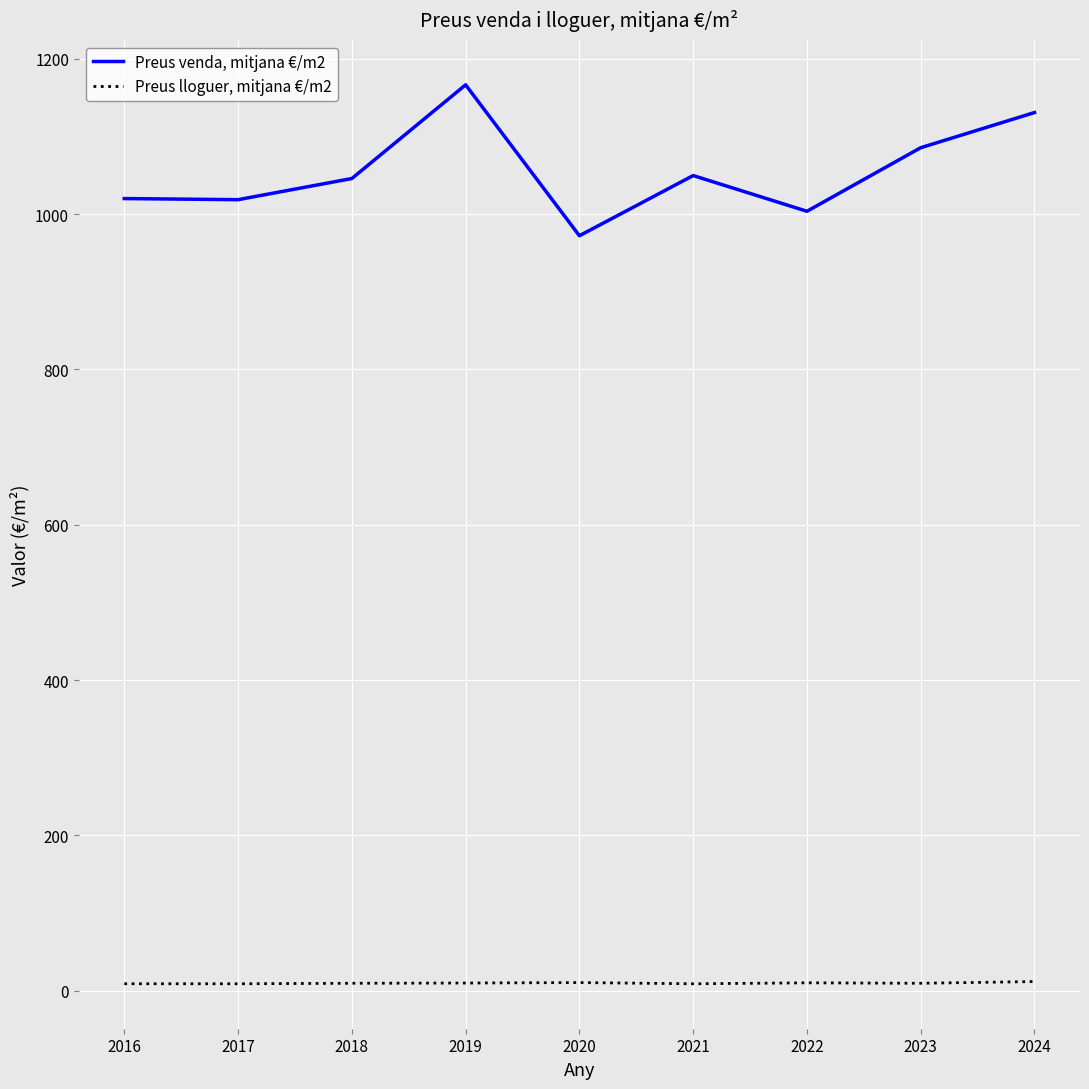

Which series changed the most between 2016 and 2019?

Preus venda, mitjana €/m2